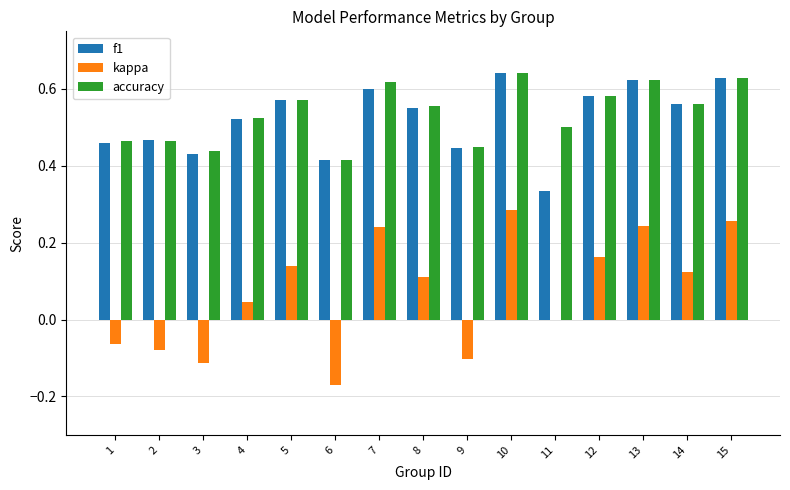

What is the sum of all kappa values?

1.1